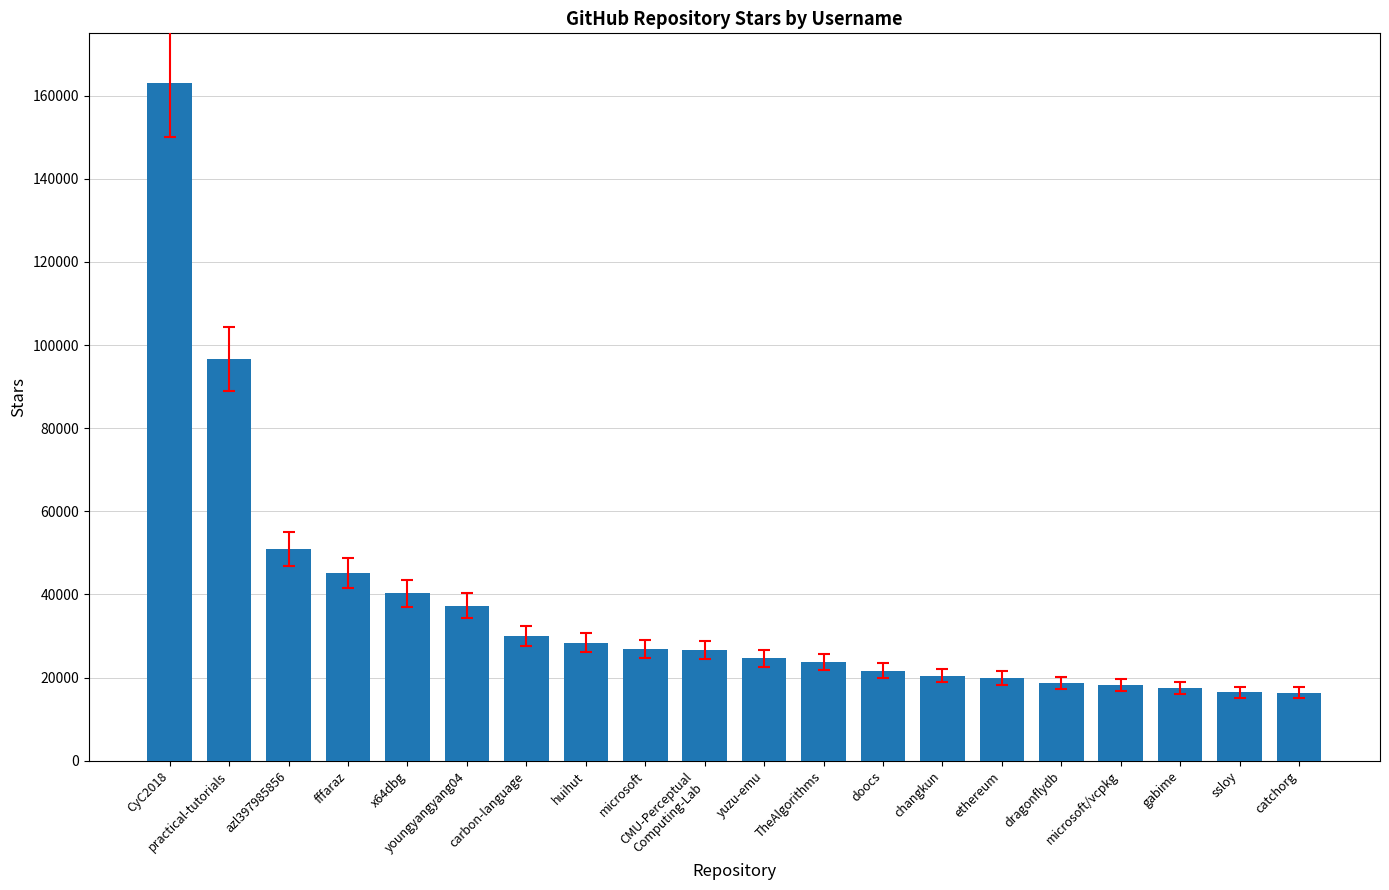

The value at microsoft is 17971. True or false?

False